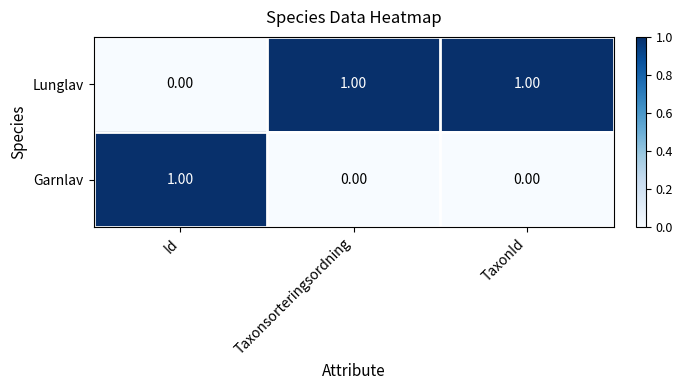

What is the greatest value displayed?

1